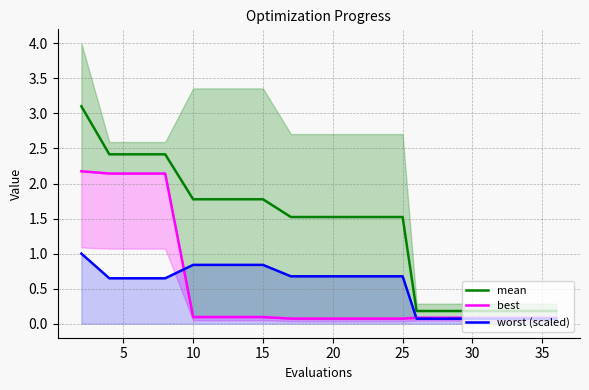

True or false: worst (scaled) and mean cross at least once.

False